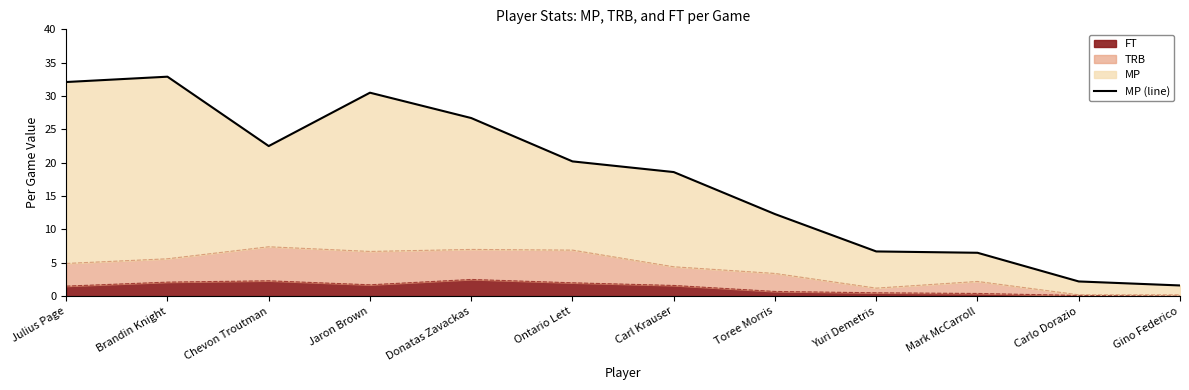

What is the label of the 6th point from the right?

Carl Krauser